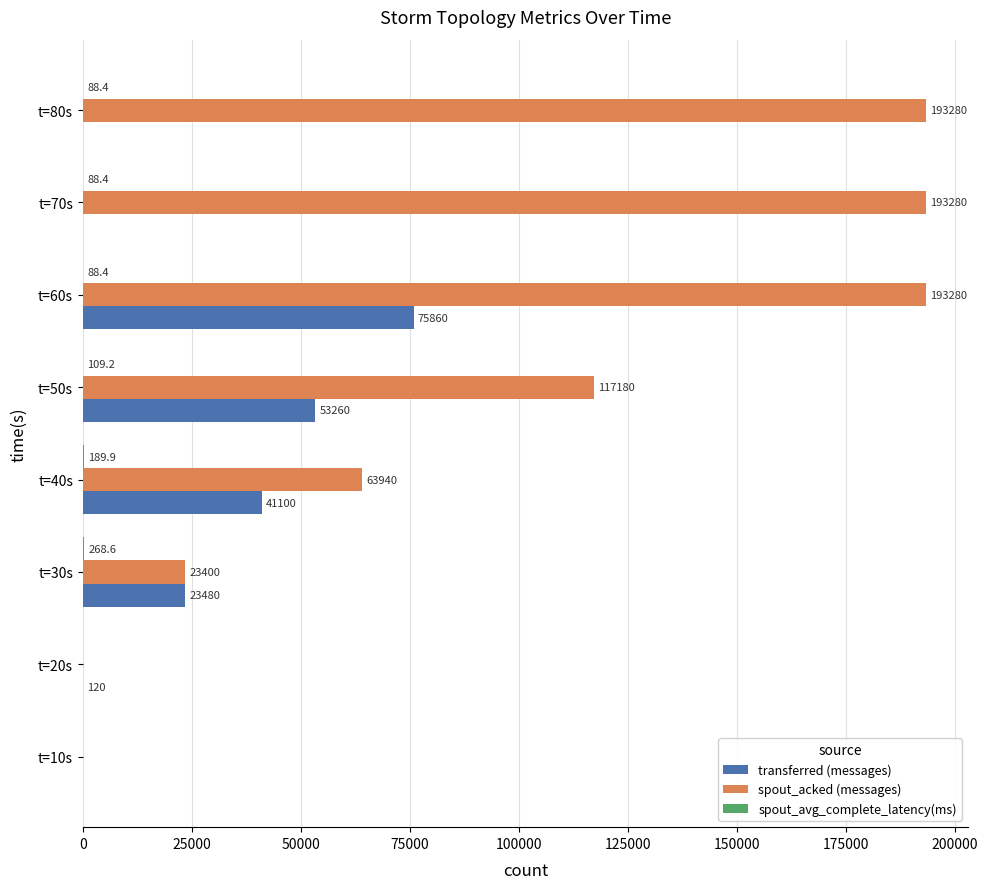

Which series changed the most between t=20s and t=50s?

spout_acked (messages)